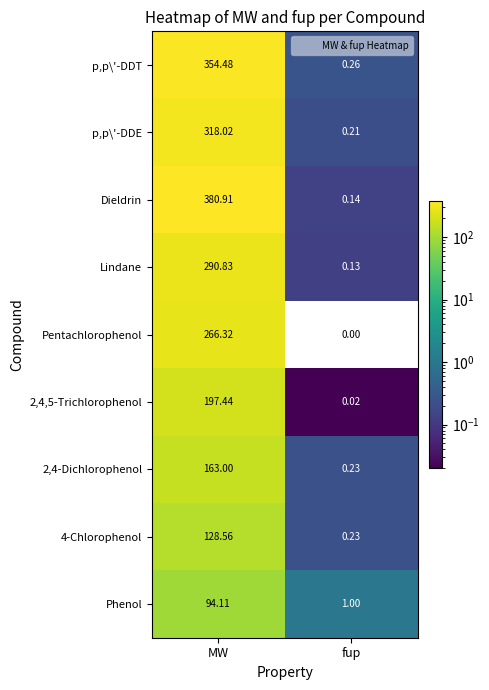

List the labels in order of Dieldrin value, largest first.

MW, fup